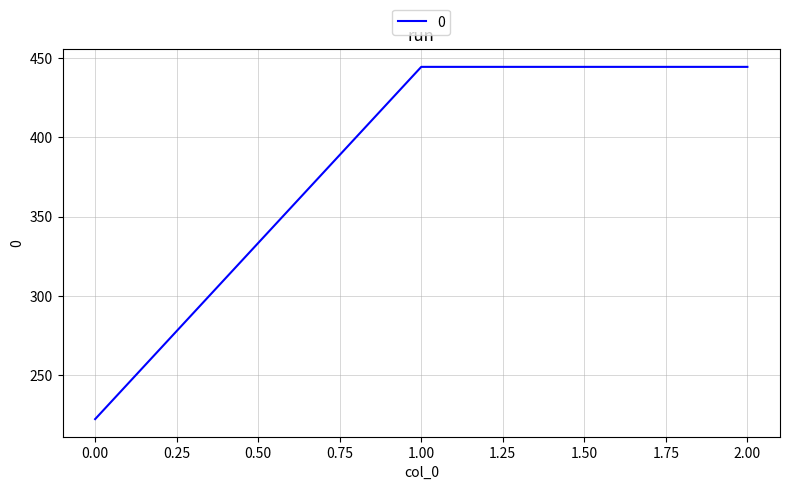

Reading right to left, list all the values displayed in this chart.

444.4	444.4	222.2